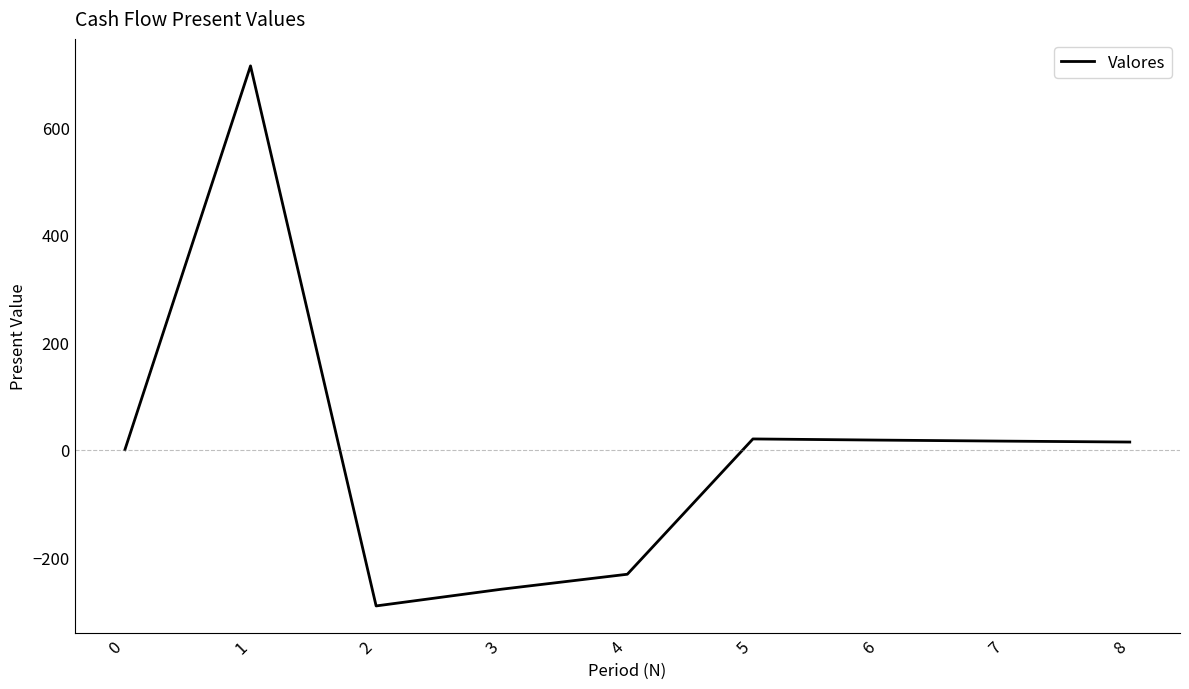

What is the difference between the maximum and minimum values?

1005.1